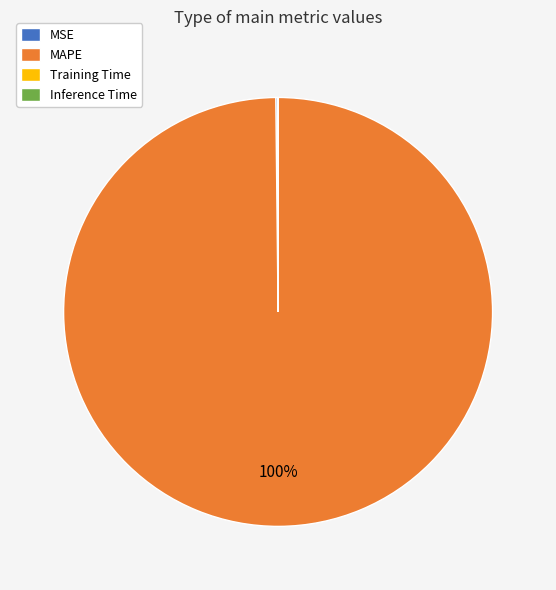

The MAPE slice represents 100% of the pie. True or false?

True